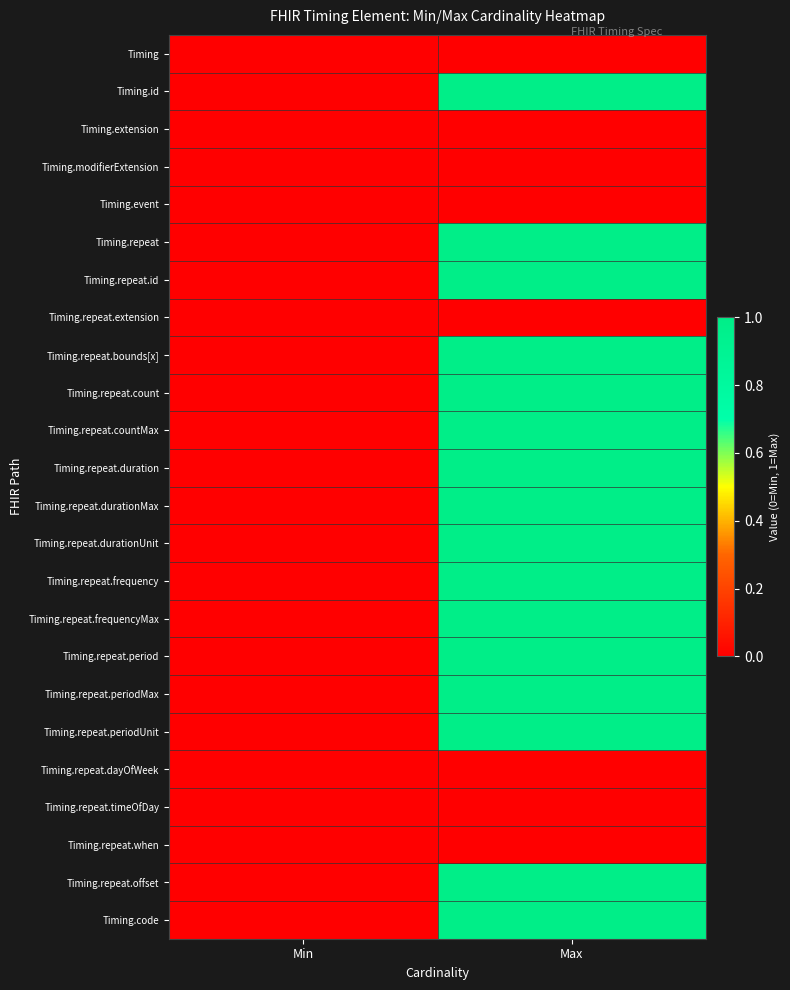

Which has a higher value, Max or Min?

Max